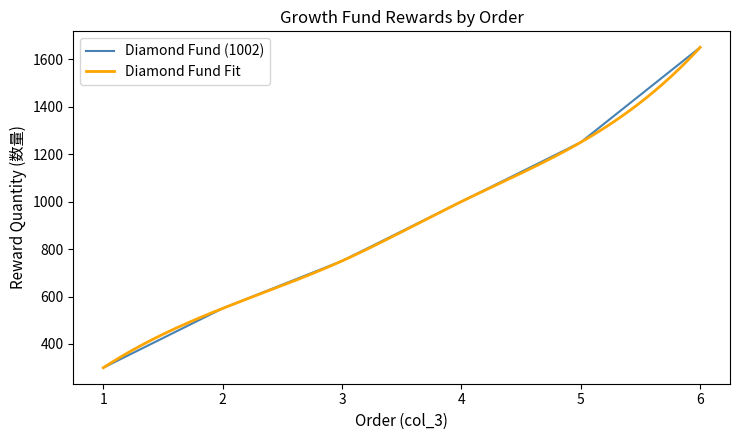

List the labels in order of value, smallest first.

1, 2, 3, 4, 5, 6